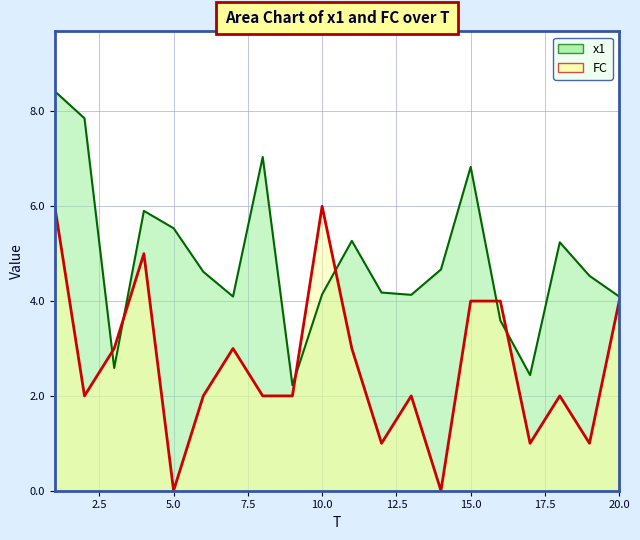

Which series changed the most between 4 and 7?

FC